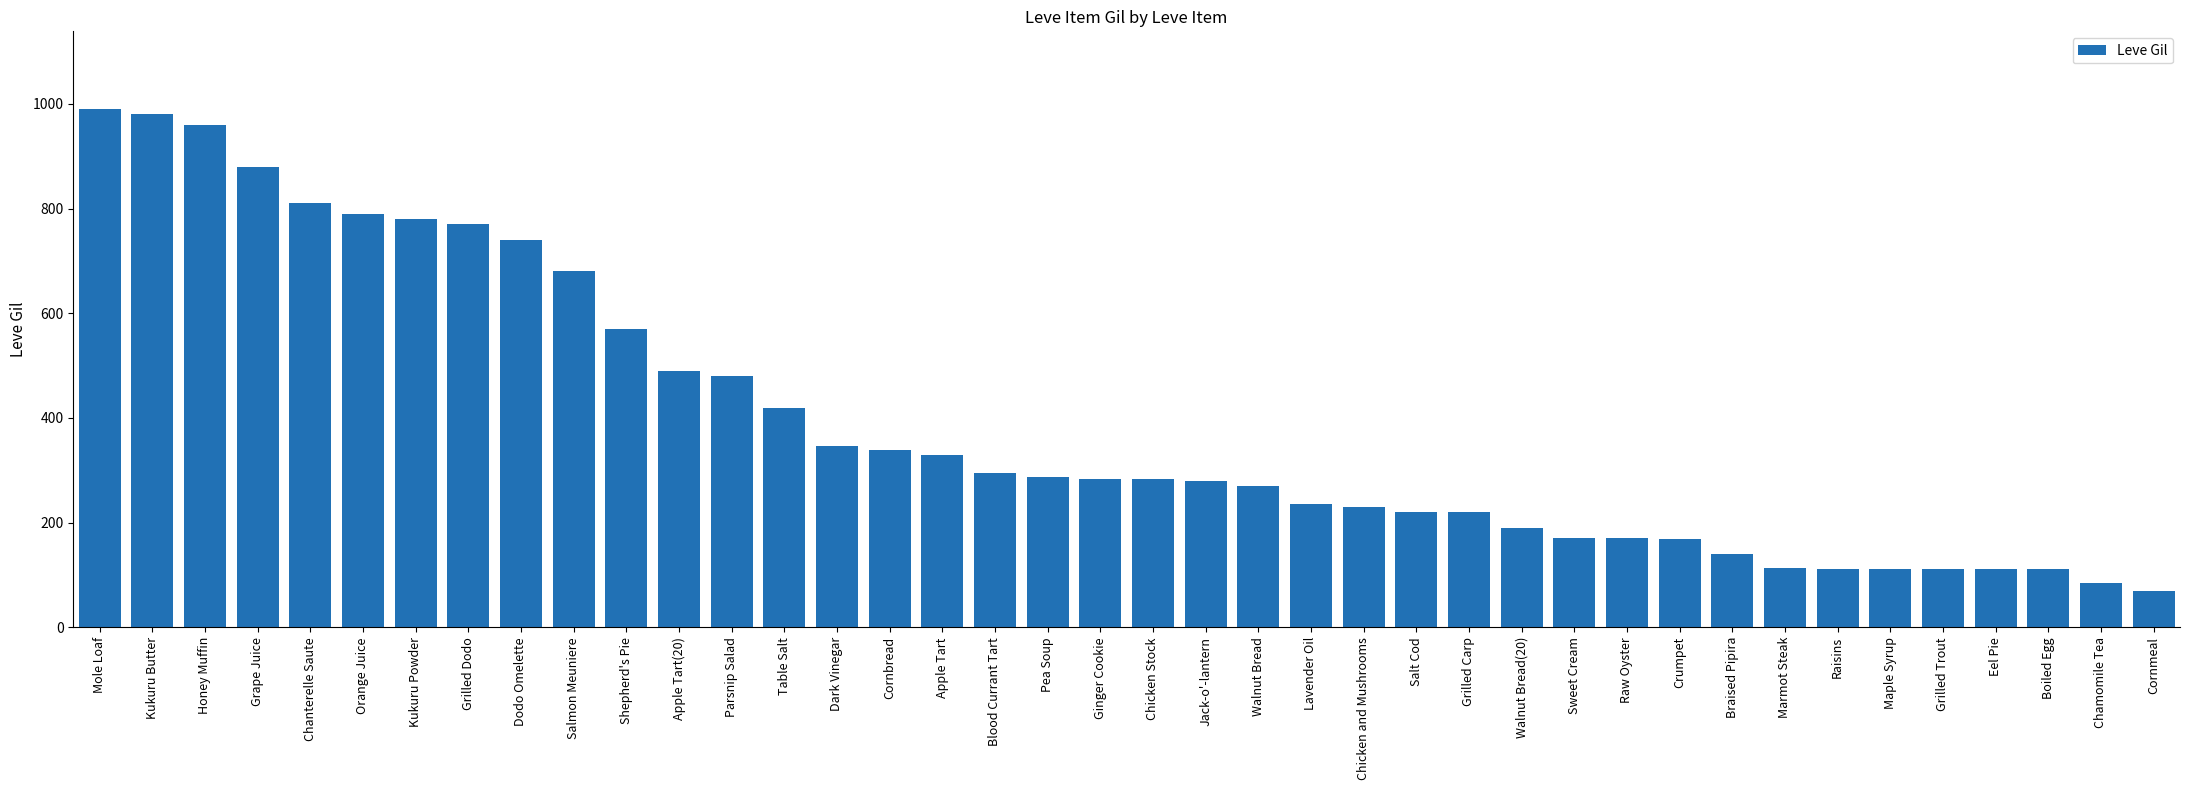

What is the difference between the values at Marmot Steak and Chanterelle Saute?

697